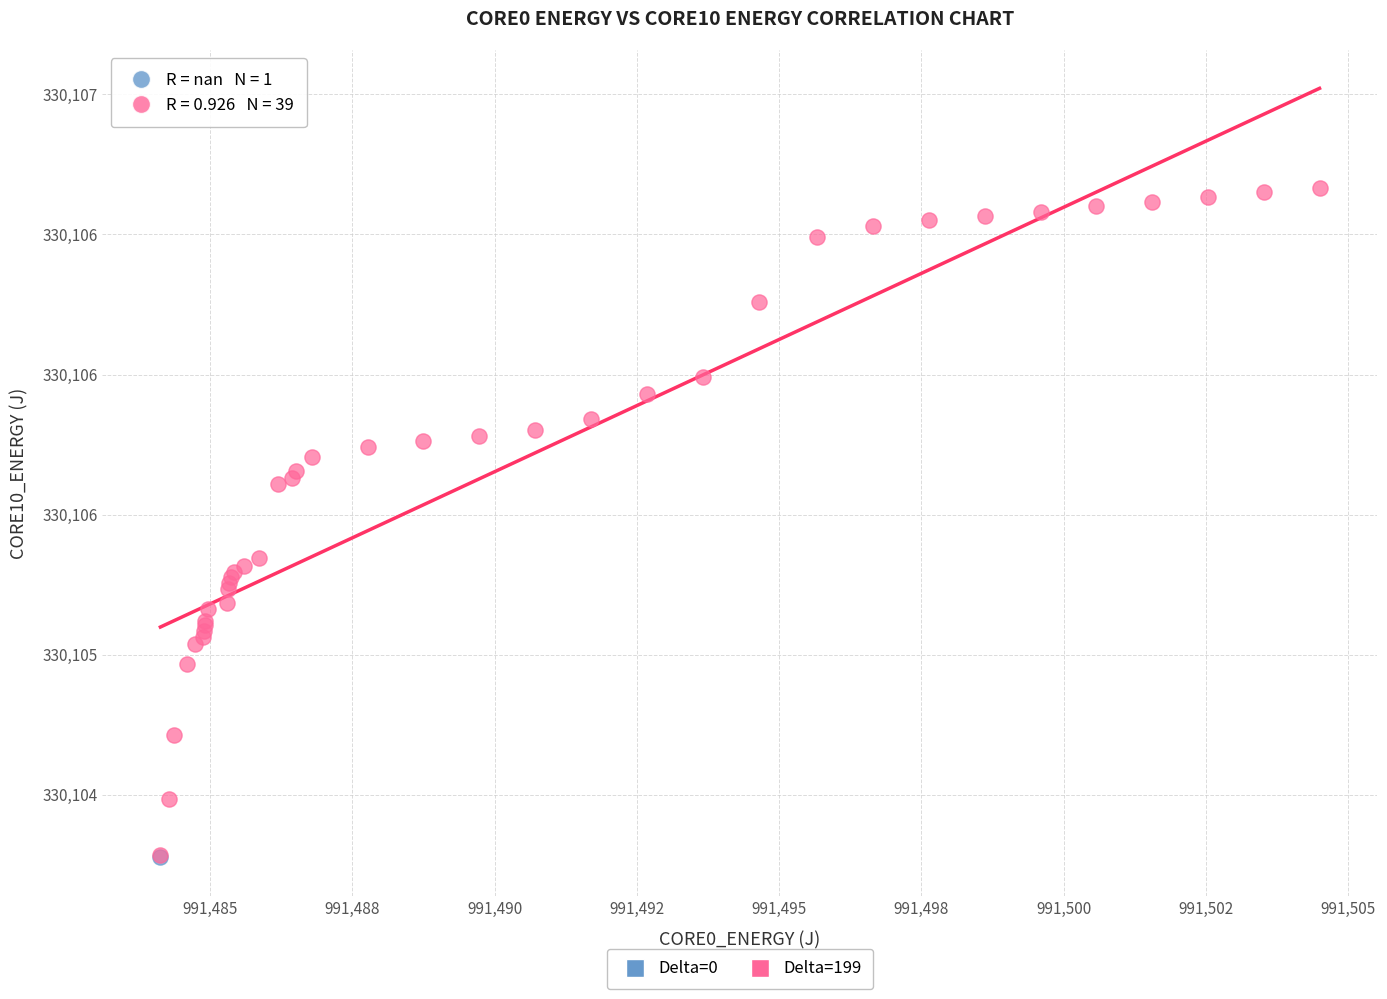

What are all the series names shown in the legend?

Delta=0, Delta=199